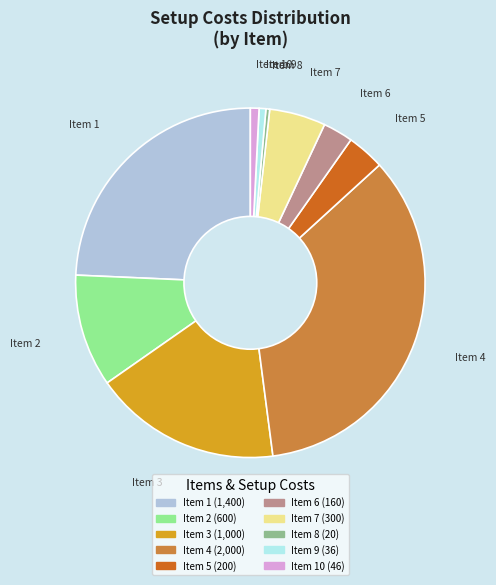

How many segments does this pie chart have?

10